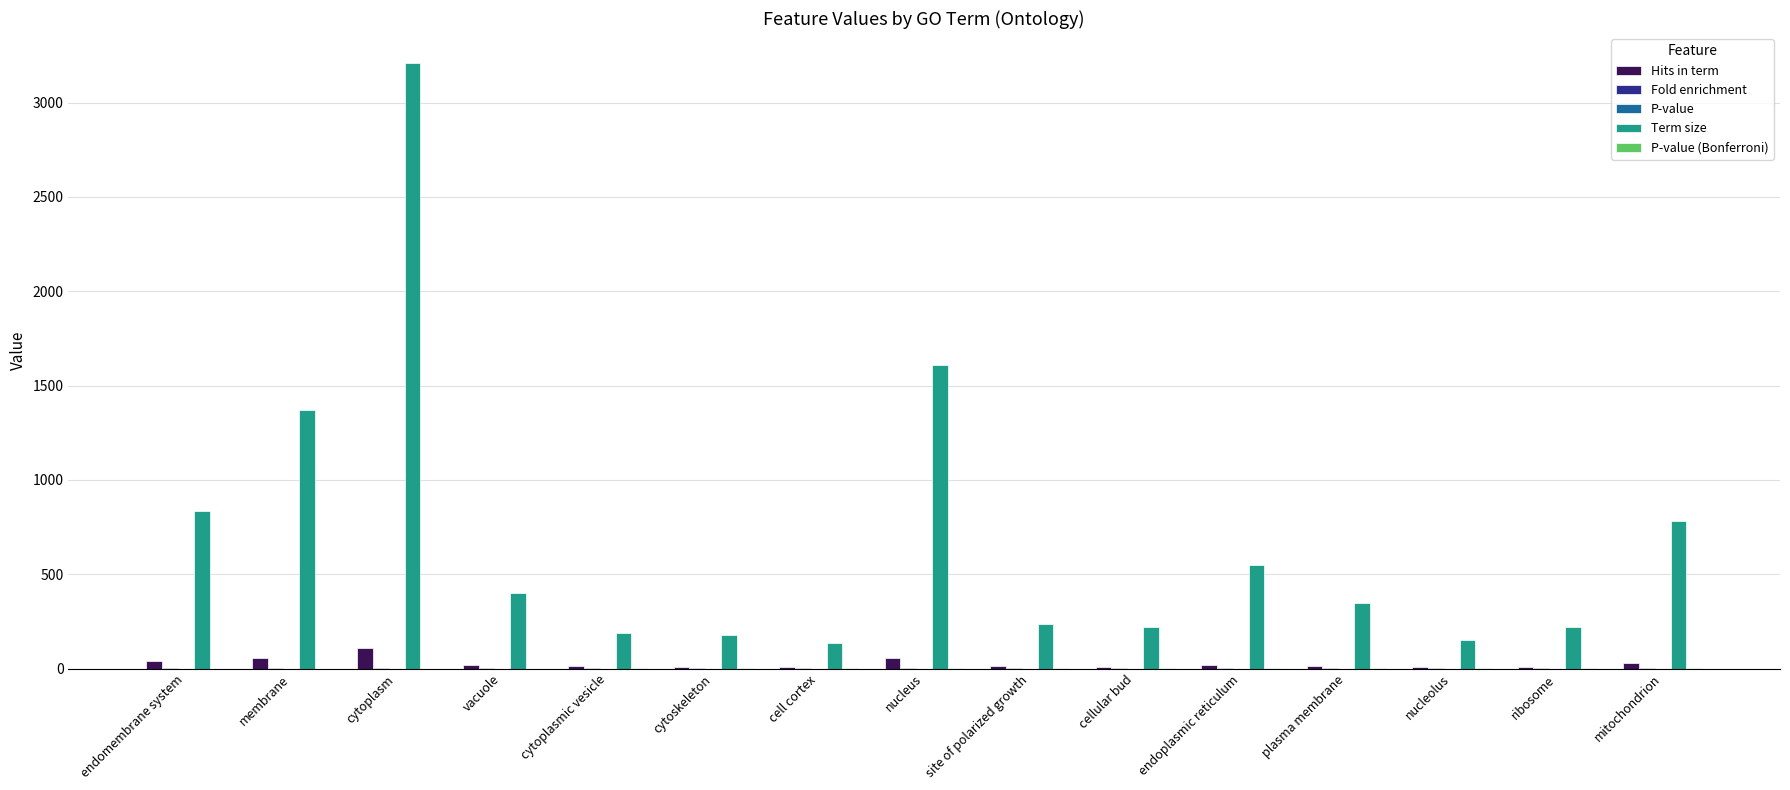

Which series has the largest total across all categories?

Term size